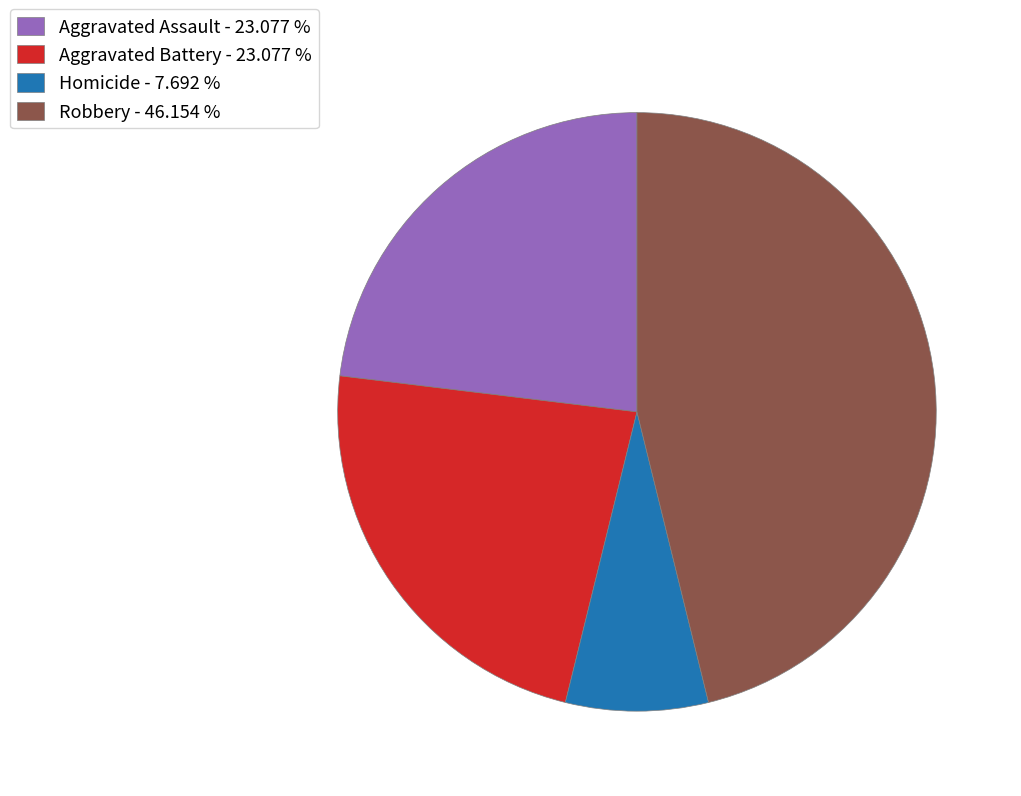

Do Robbery - 46.154 % and Homicide - 7.692 % together represent more than half of the pie?

Yes